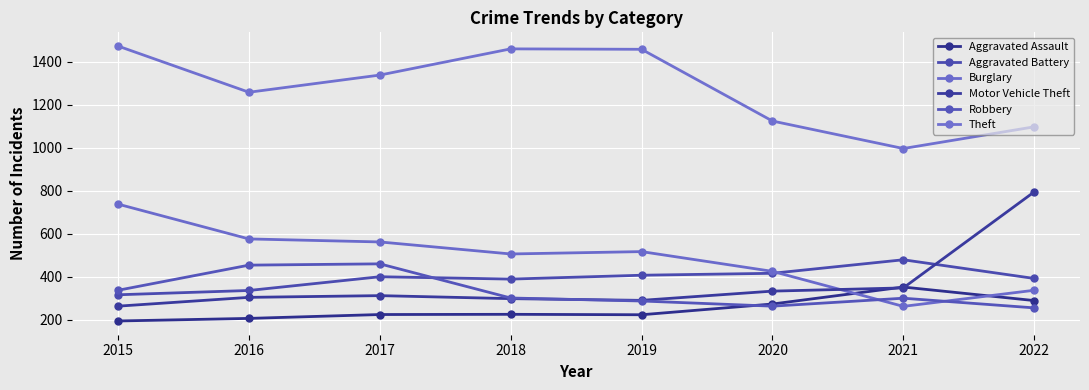

What is the value of the Aggravated Battery point at the 6th from the left?

416